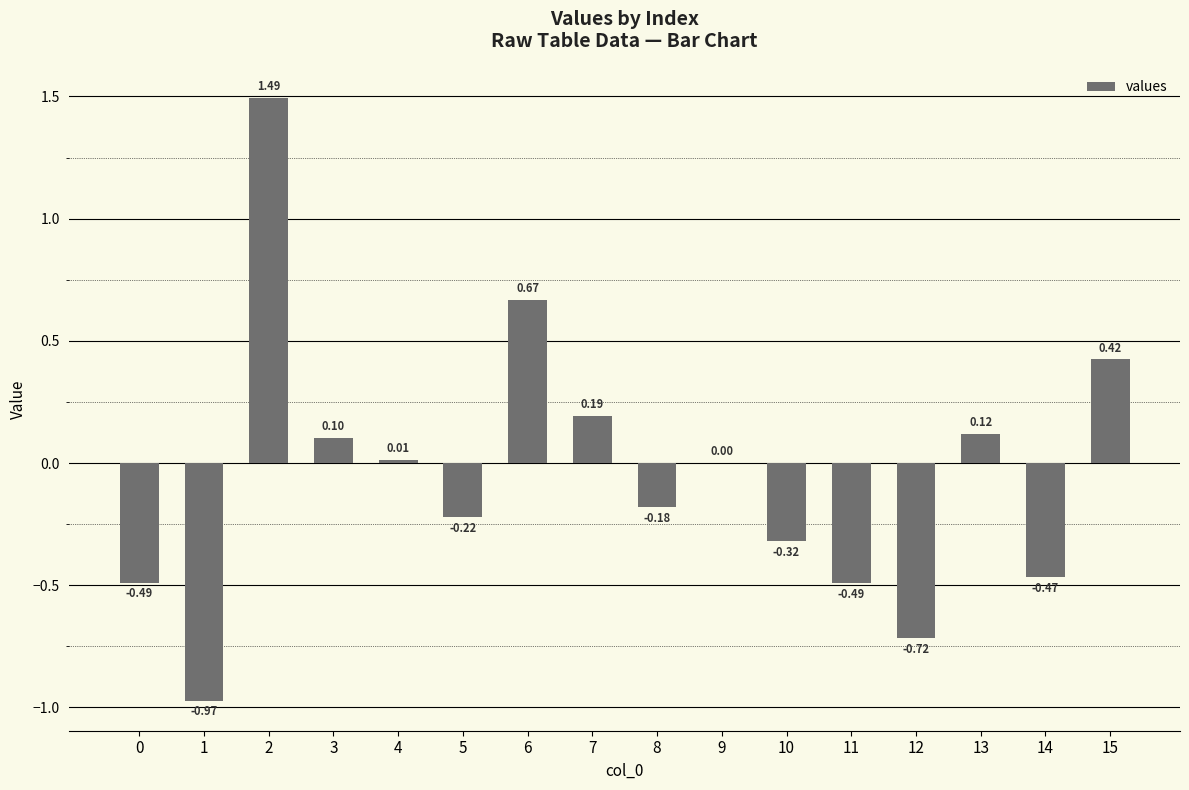

Between 12 and 6, which is larger?

6